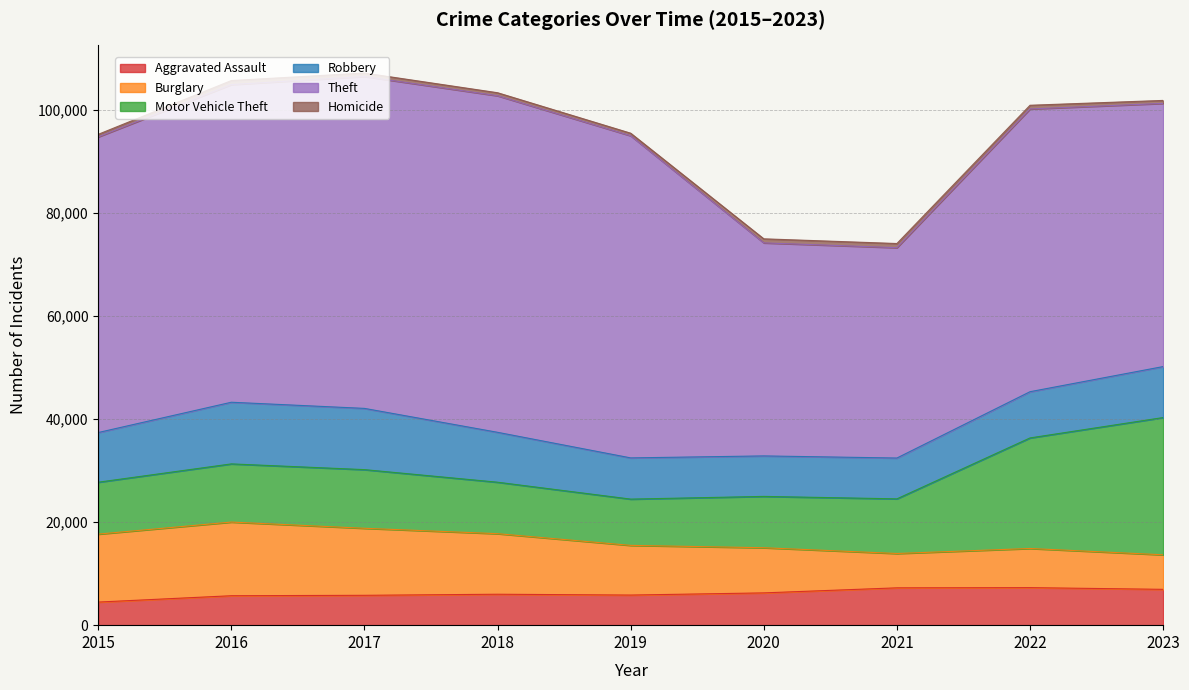

Does the chart have visible grid lines?

Yes